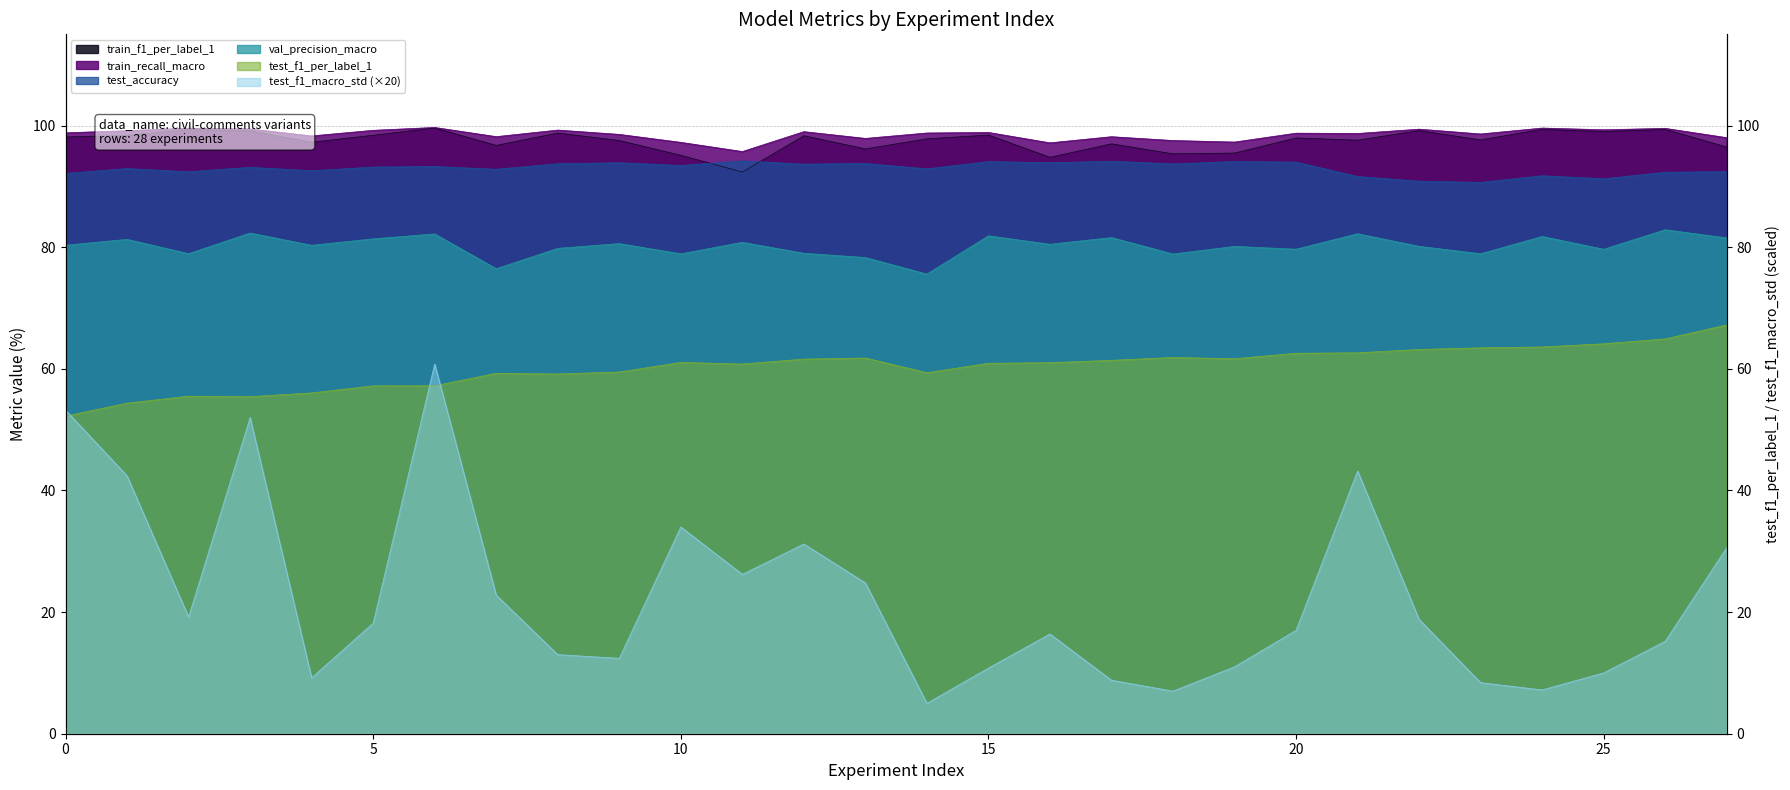

How many lines are shown in the chart?

6